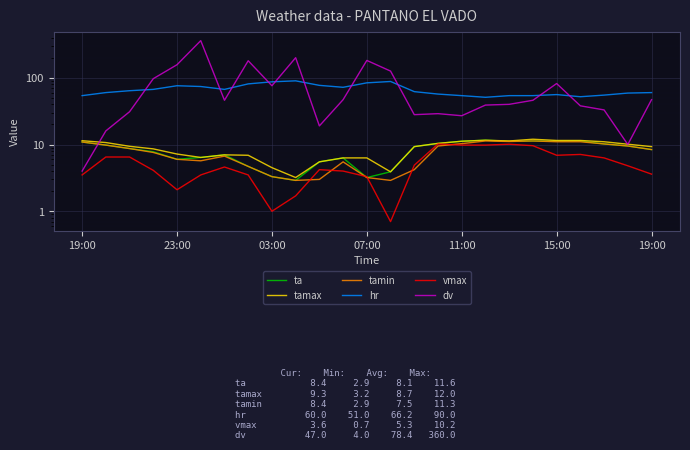

Is this an area chart (filled region under the line)?

No